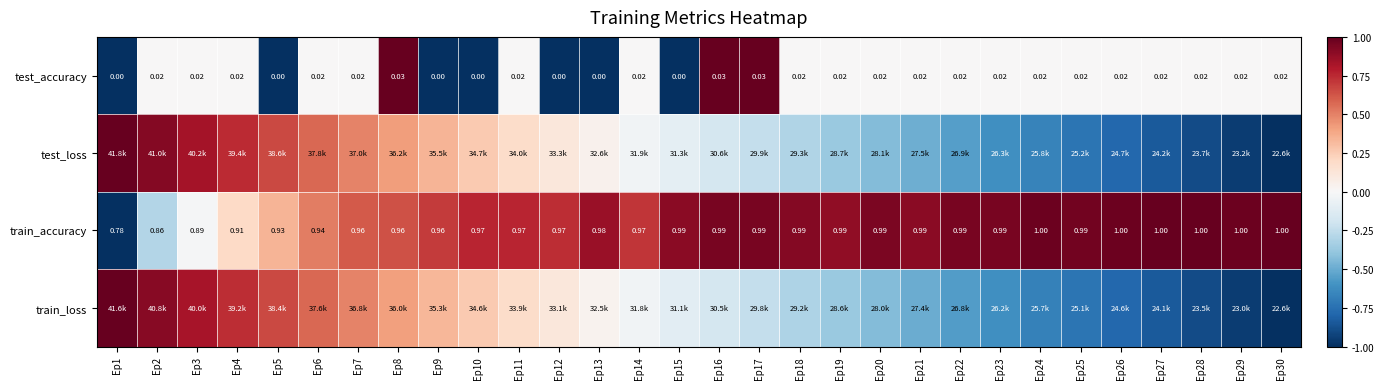

Is the value of train_accuracy at Ep21 greater than the value of test_accuracy at Ep10?

Yes